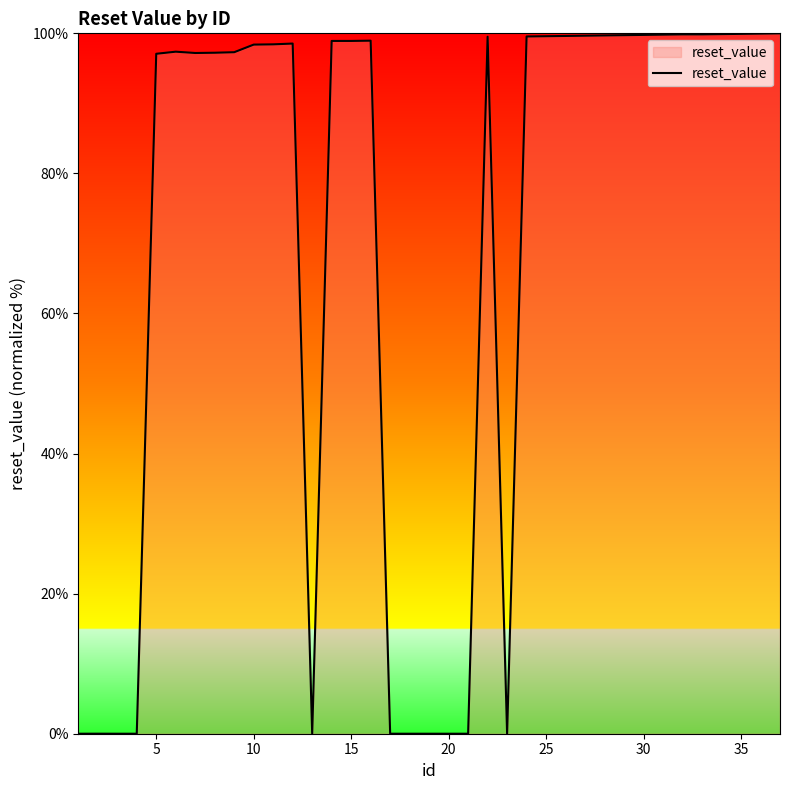

True or false: the data shows 133.4 at 10.

False